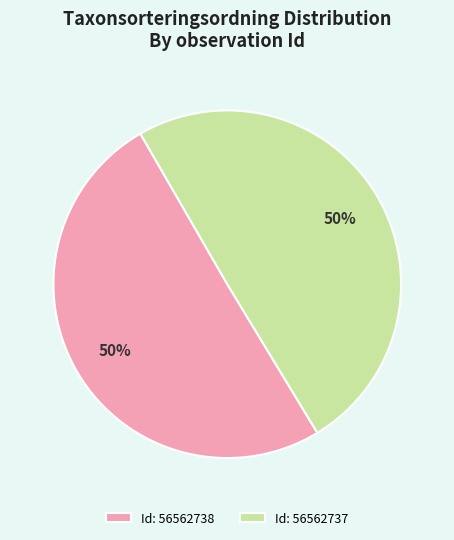

Approximately how many times larger is the value at Id: 56562738 compared to Id: 56562737?

1.0